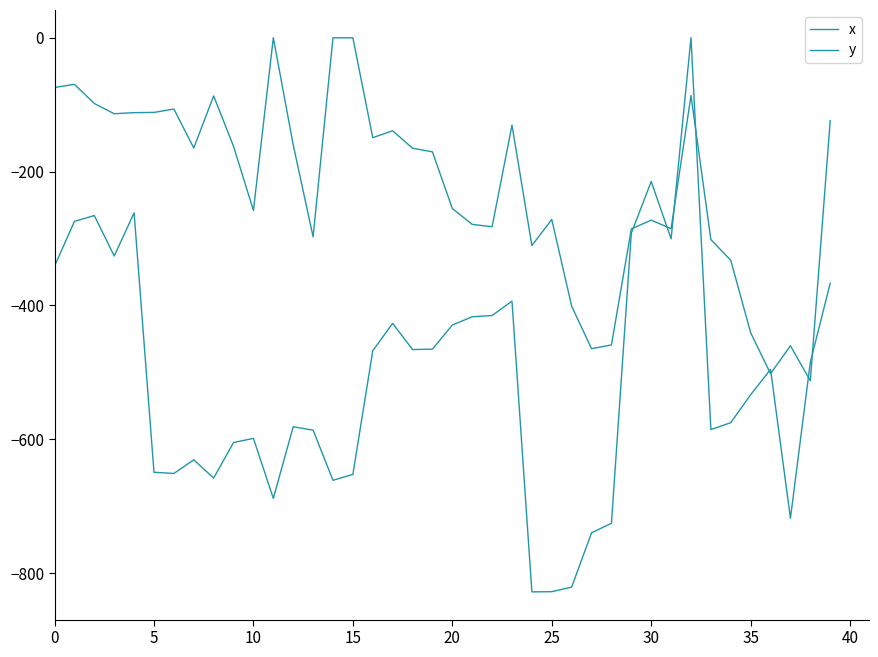

List the series in order of their peak value, lowest first.

x, y